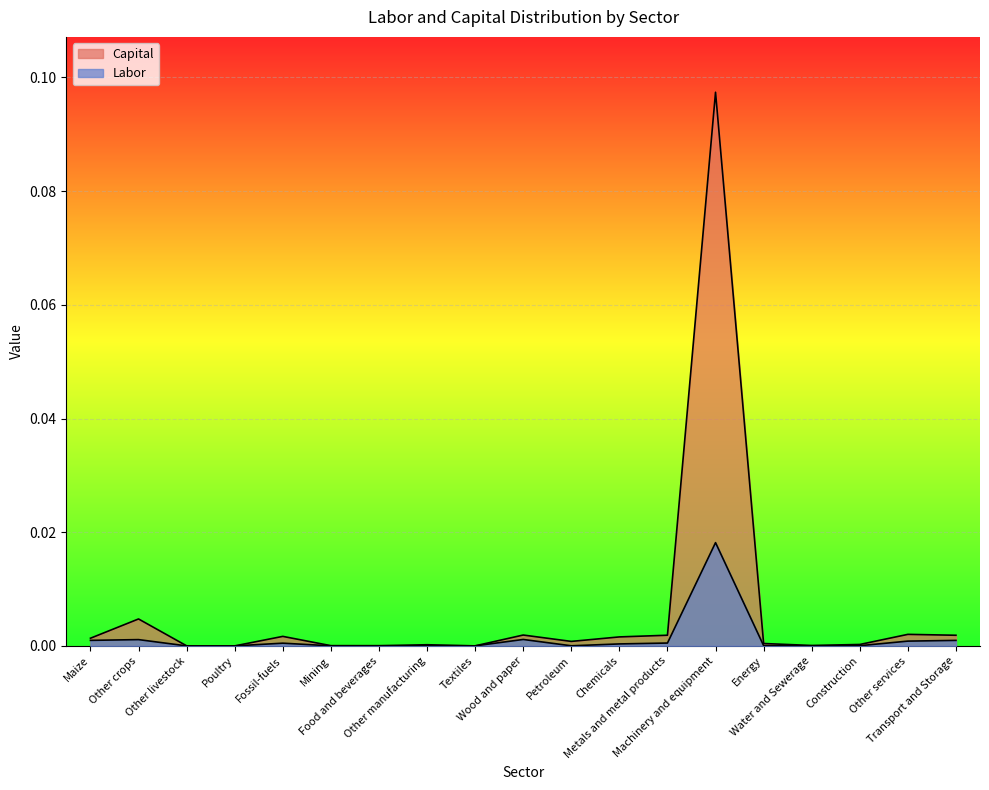

What position from the right is Energy?

5